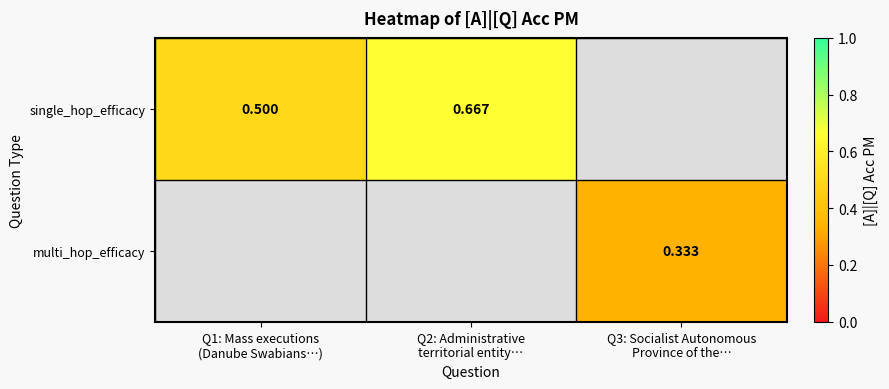

Count the number of categories in the chart.

3